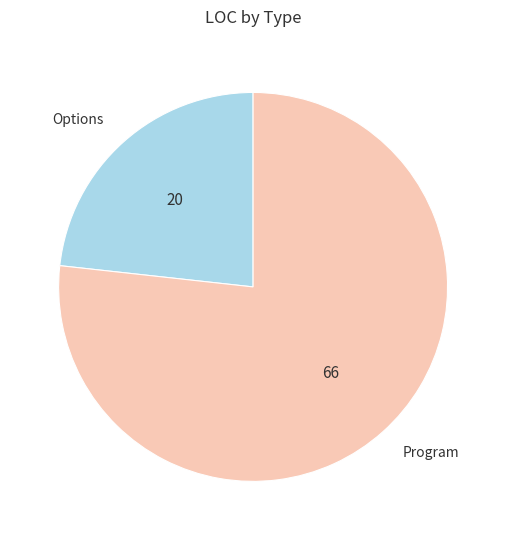

Does Program account for over 50% of the chart?

Yes